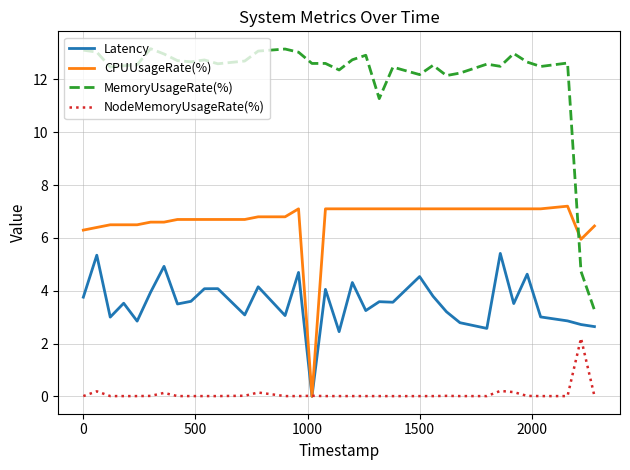

List the series in order of their overall mean, highest first.

MemoryUsageRate(%), CPUUsageRate(%), Latency, NodeMemoryUsageRate(%)